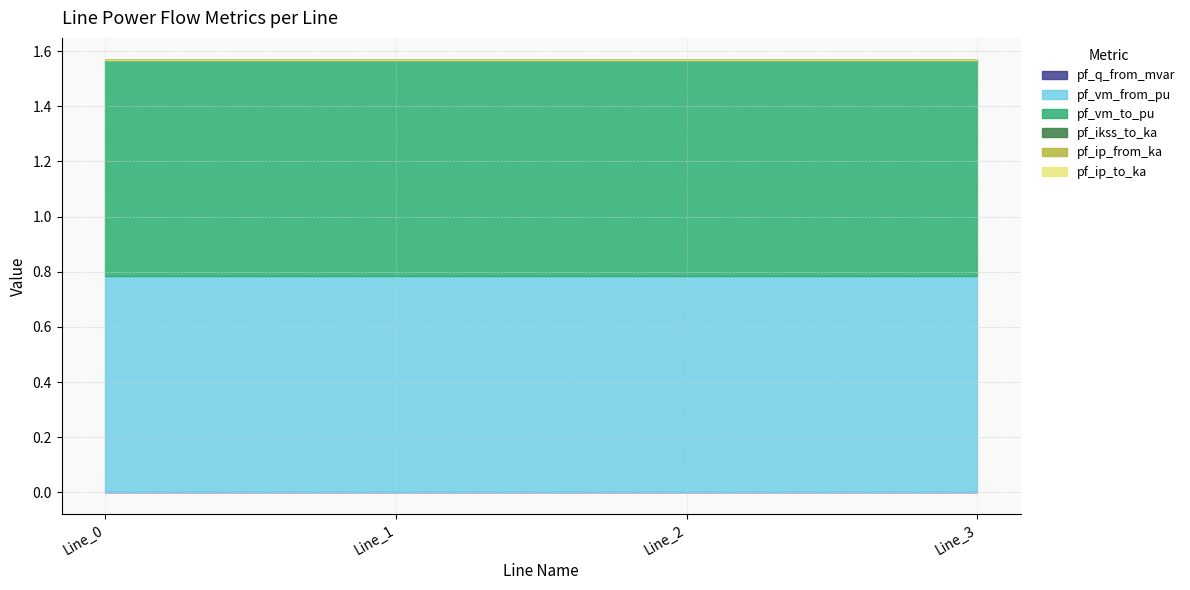

Reading right to left, list all the values displayed in this chart.

pf_q_from_mvar: 0.0	0.0	0.0	0.0
pf_vm_from_pu: 0.8	0.8	0.8	0.8
pf_vm_to_pu: 0.8	0.8	0.8	0.8
pf_ikss_to_ka: 0.0	0.0	0.0	0.0
pf_ip_from_ka: 0.0	0.0	0.0	0.0
pf_ip_to_ka: 0.0	0.0	0.0	0.0